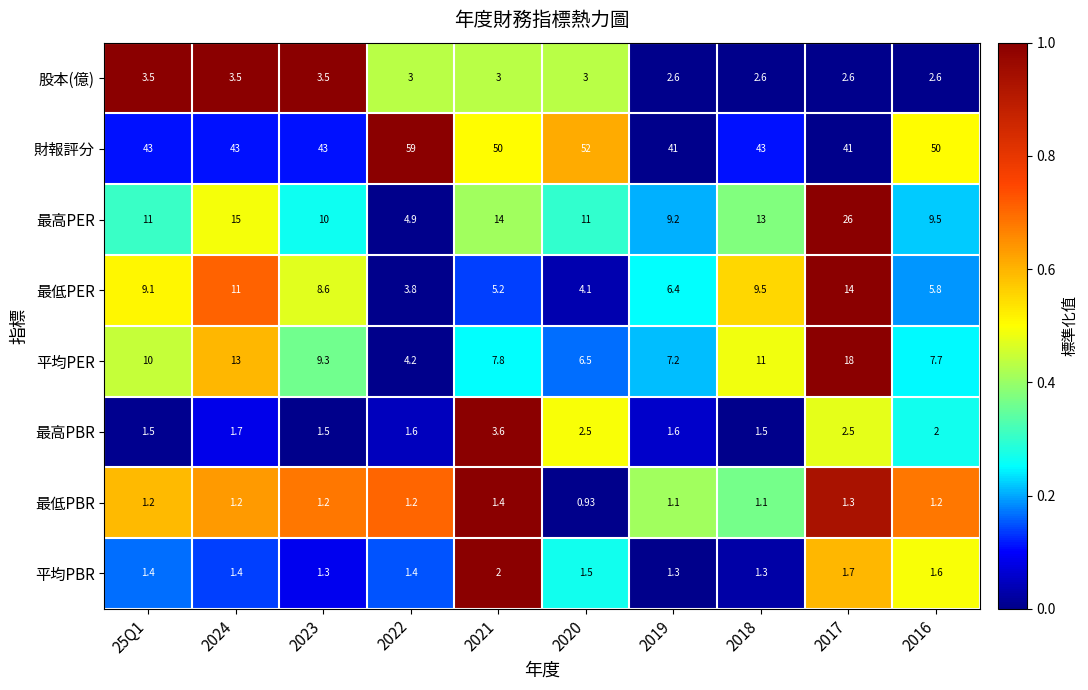

What is the total value across all series at 2016?

80.4